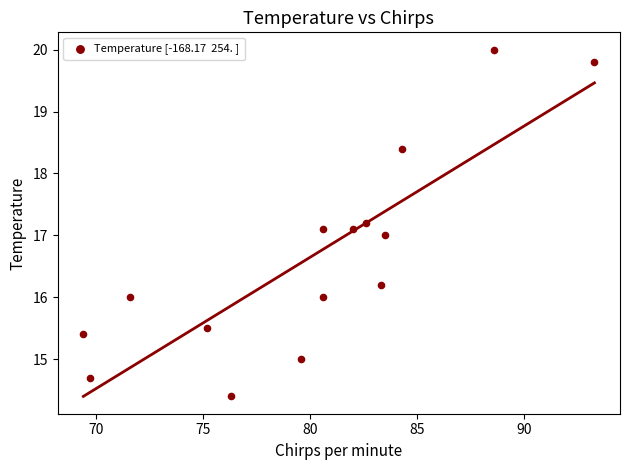

What is the range of X values (max minus min)?

23.9